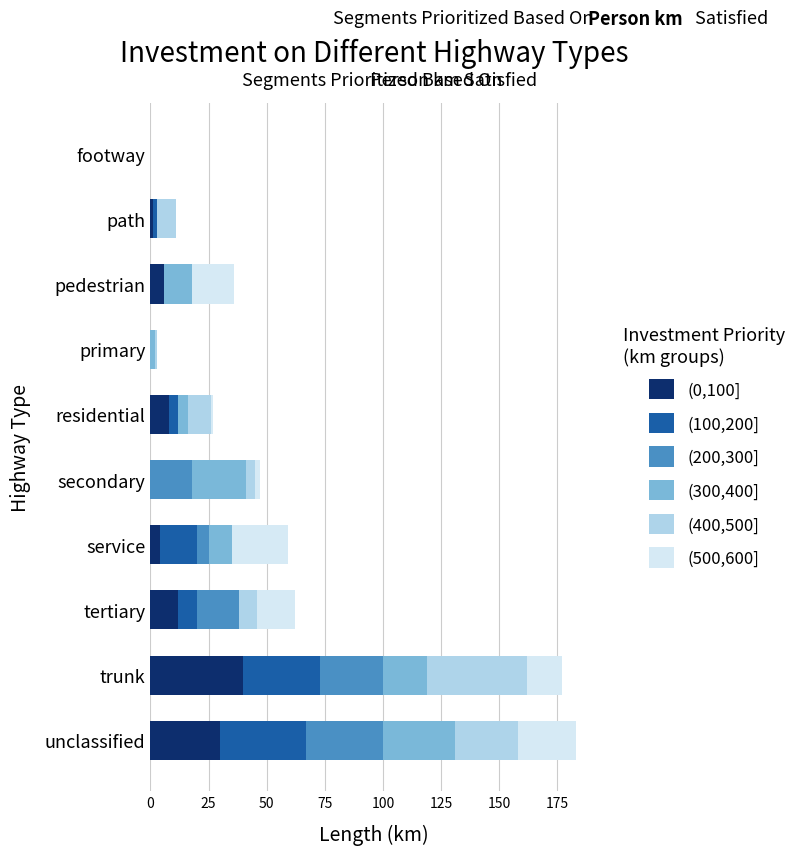

At which label does (0,100] reach its peak?

trunk